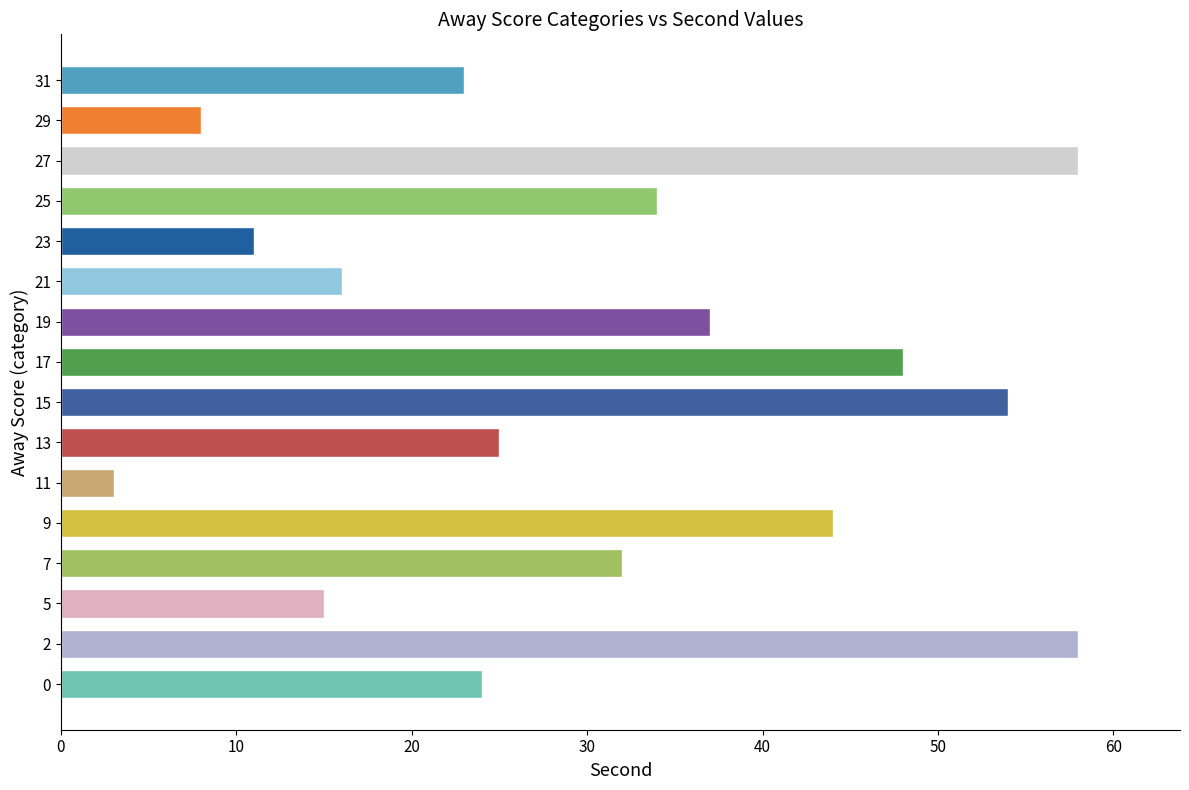

Which has a higher value, 19 or 5?

19